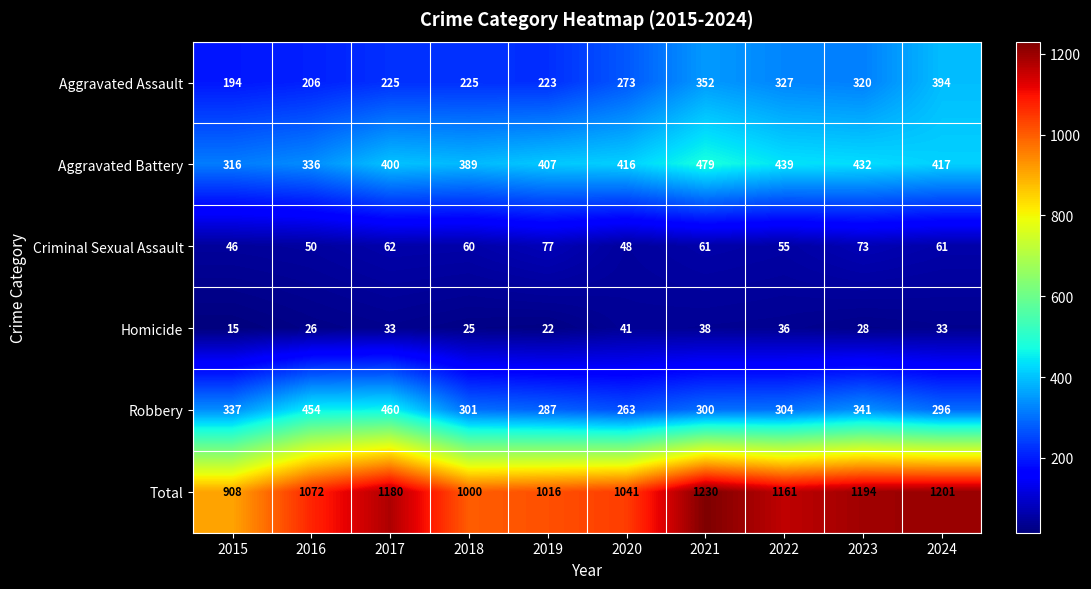

The value of Homicide at 2021 is 38. True or false?

True